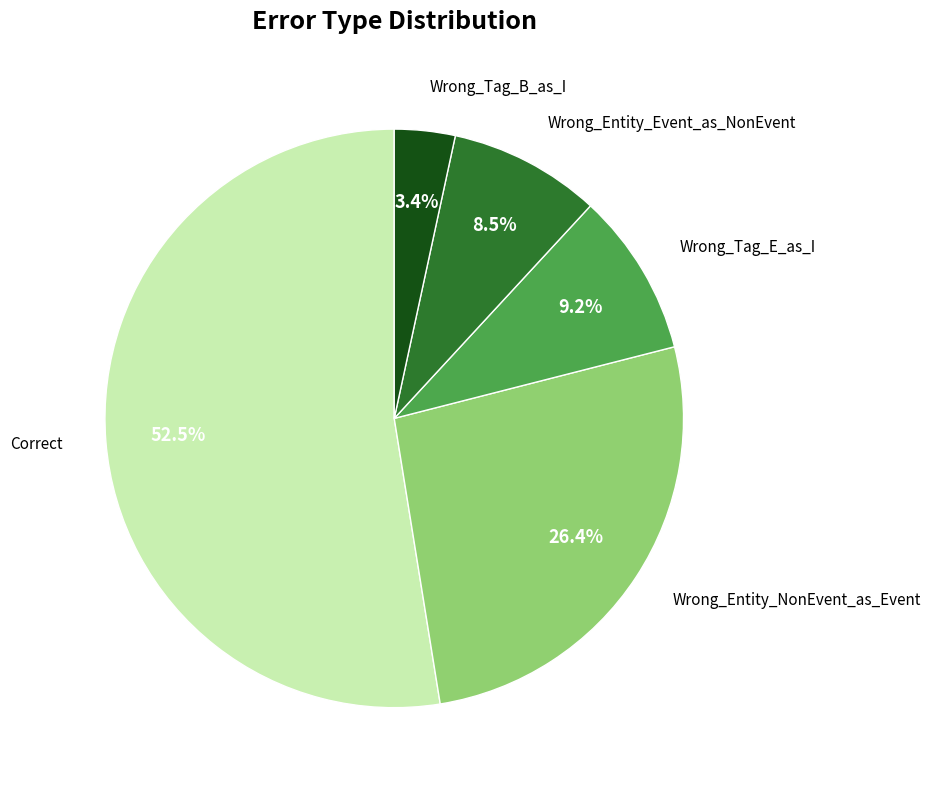

Is there any slice that represents more than half of the pie?

Yes